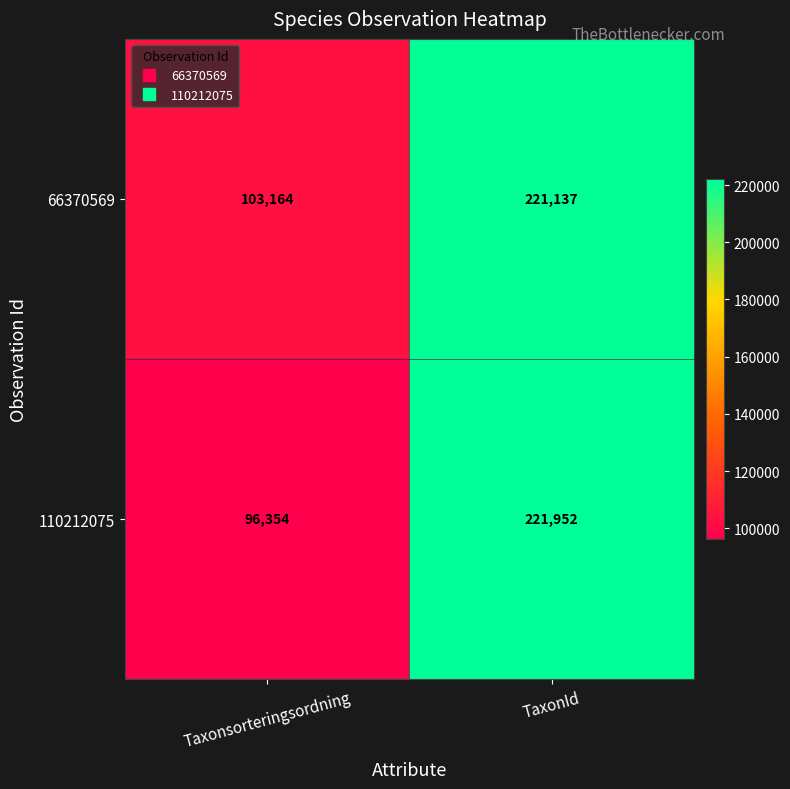

Is it true that 110212075 equals 94679 at TaxonId?

False